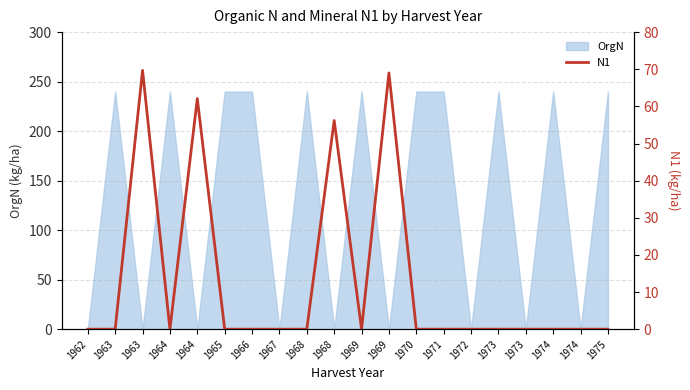

Reading left to right, what are all the values shown in this chart?

0.0	0.0	69.7	0.0	62.1	0.0	0.0	0.0	0.0	56.2	0.0	69.0	0.0	0.0	0.0	0.0	0.0	0.0	0.0	0.0